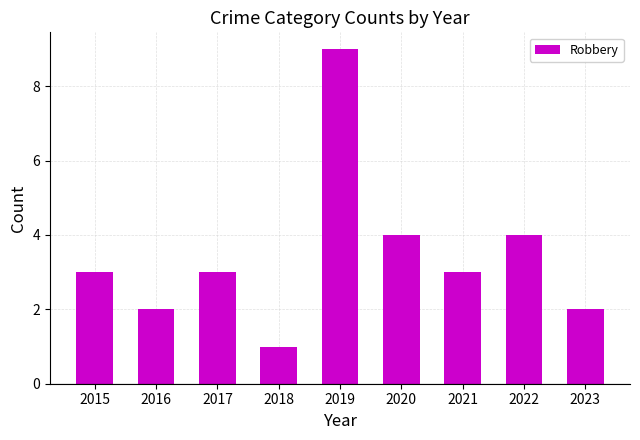

The chart shows a value of 3 at 2021. True or false?

True